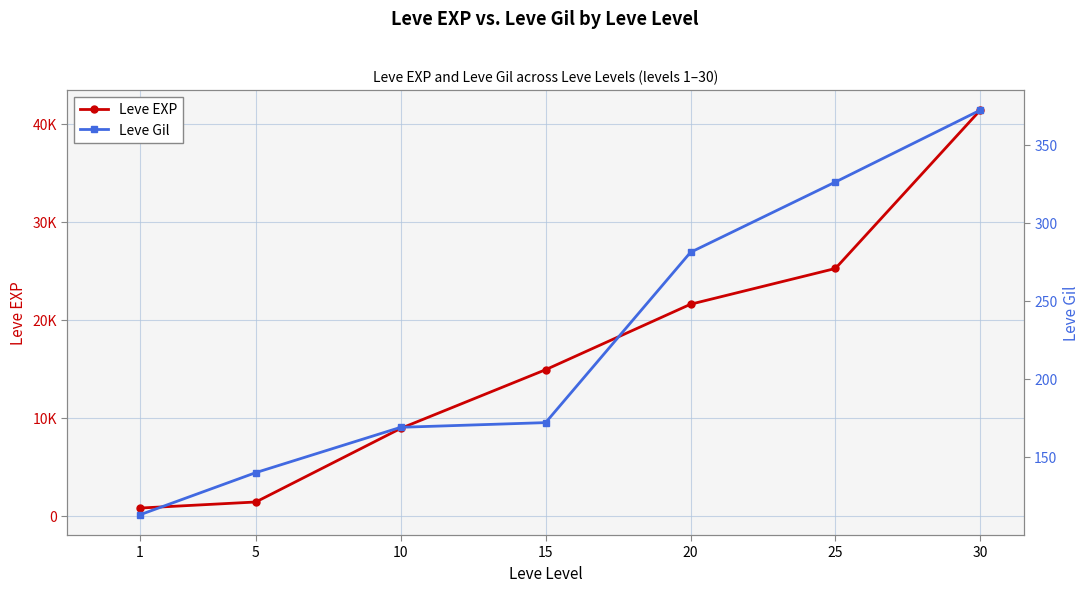

Rank the series by their maximum value, from lowest to highest.

(Gil axis ref), Leve Gil, Leve EXP